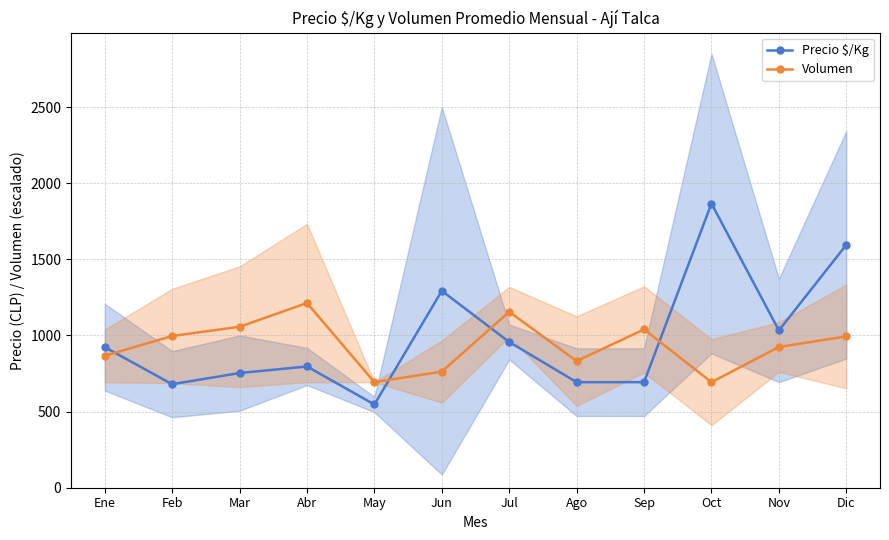

How many intersections are there between Volumen and Precio $/Kg?

4